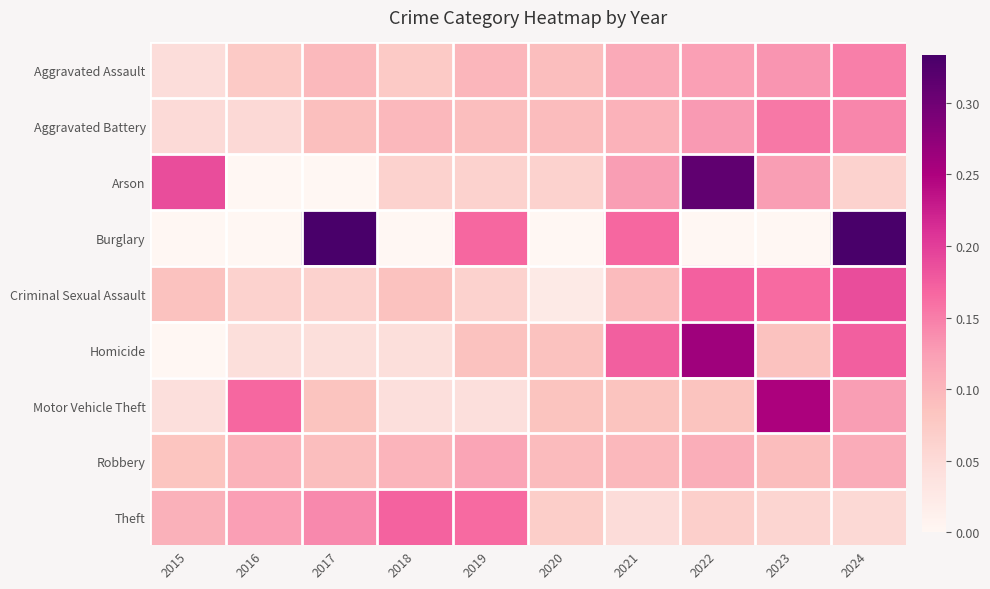

Which series changed the most between 2023 and 2024?

Burglary